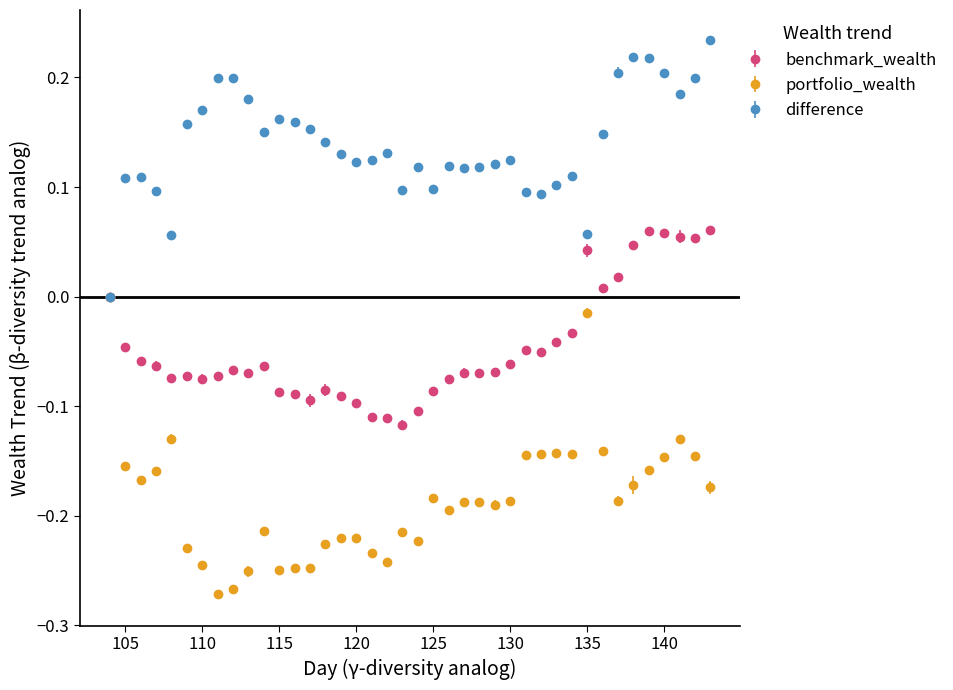

What are all the series names shown in the legend?

benchmark_wealth, portfolio_wealth, difference